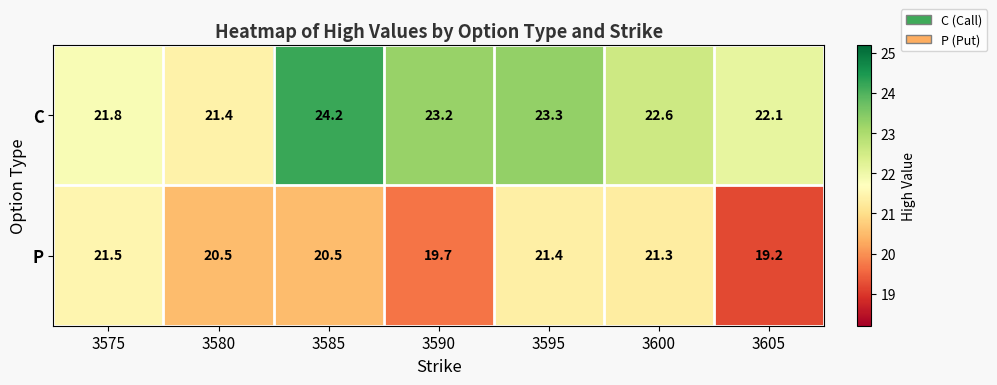

What is the maximum value shown in the chart?

24.2